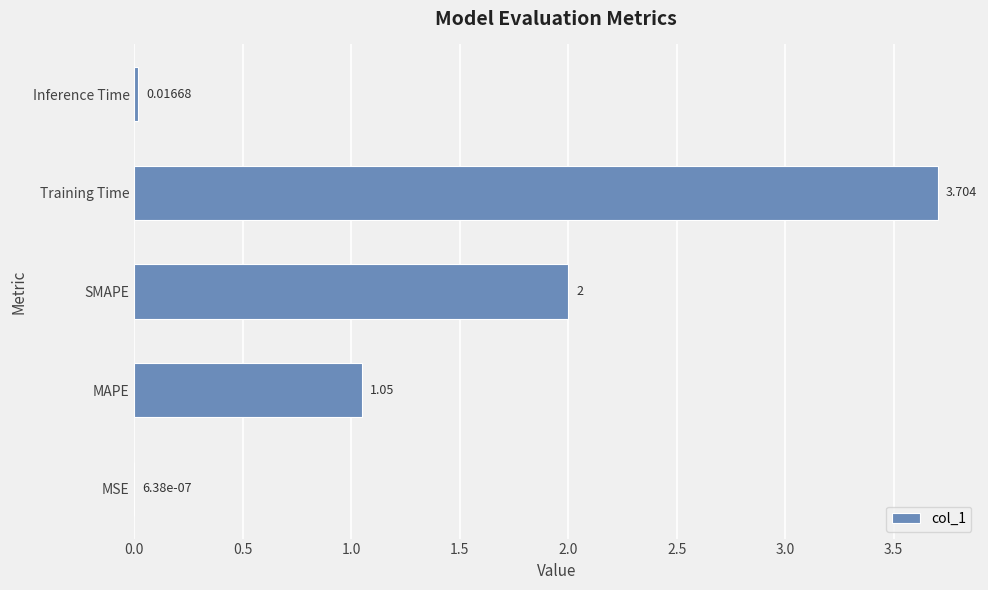

What is the average value?

1.4